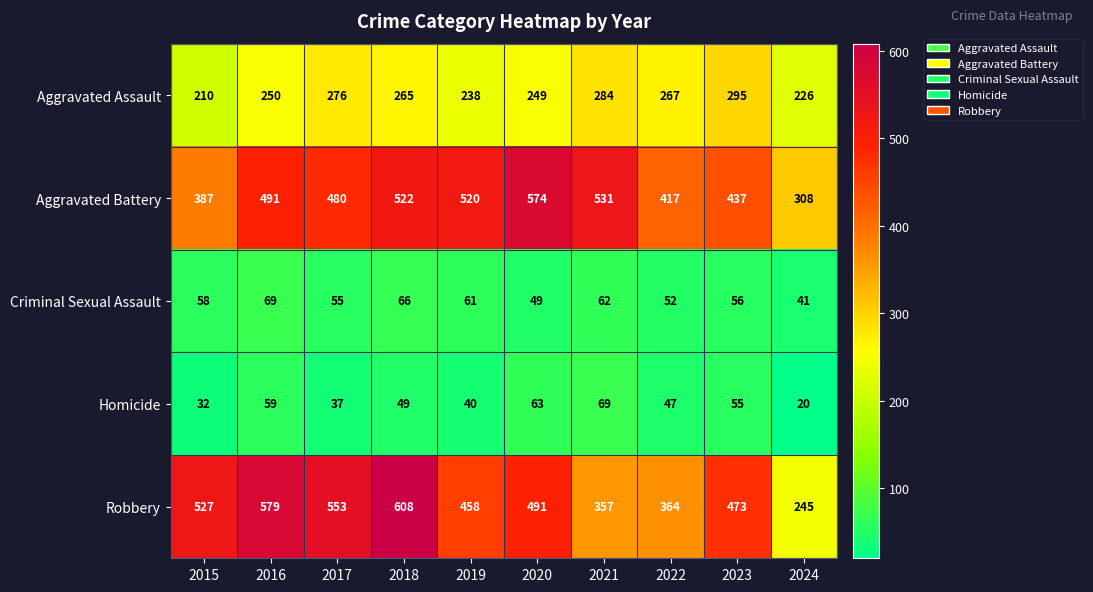

Is it true that Criminal Sexual Assault equals 28 at 2017?

False